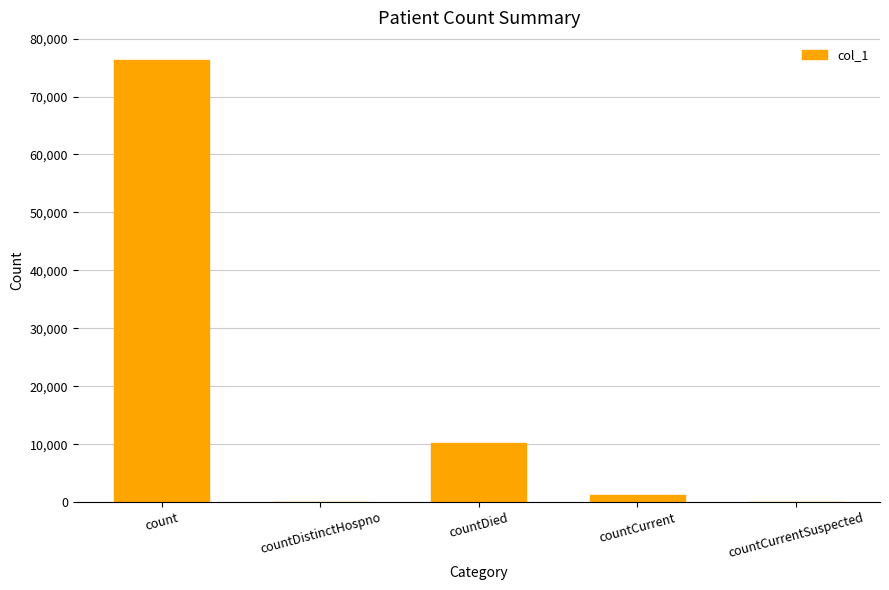

Which has a higher value, countDistinctHospno or count?

count